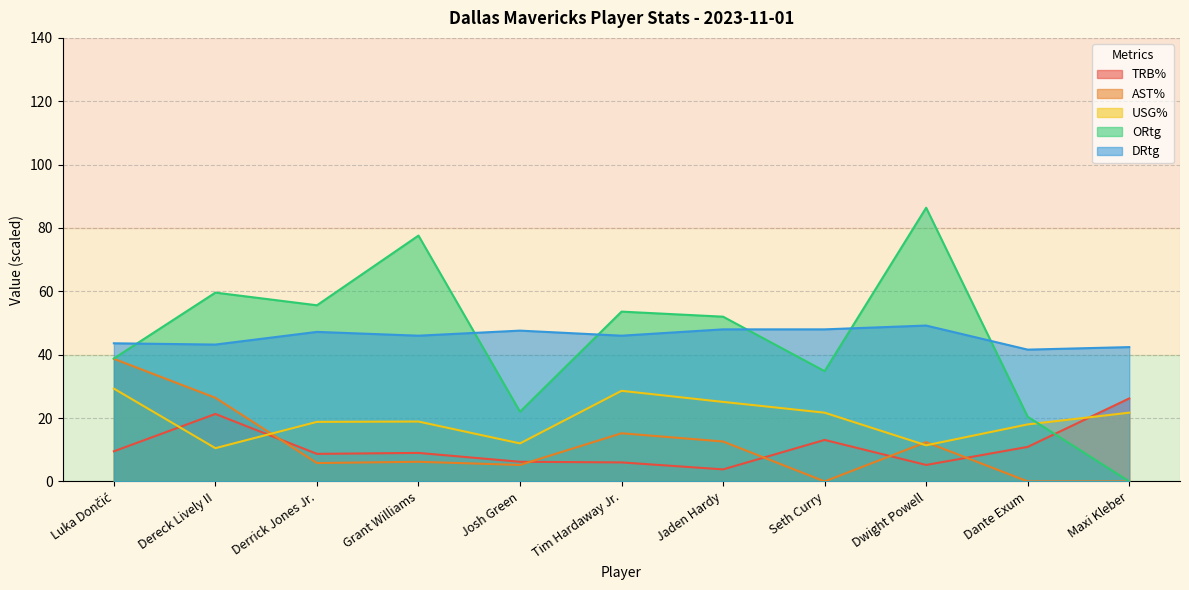

Where is USG% nearest to the value 19?

Grant Williams